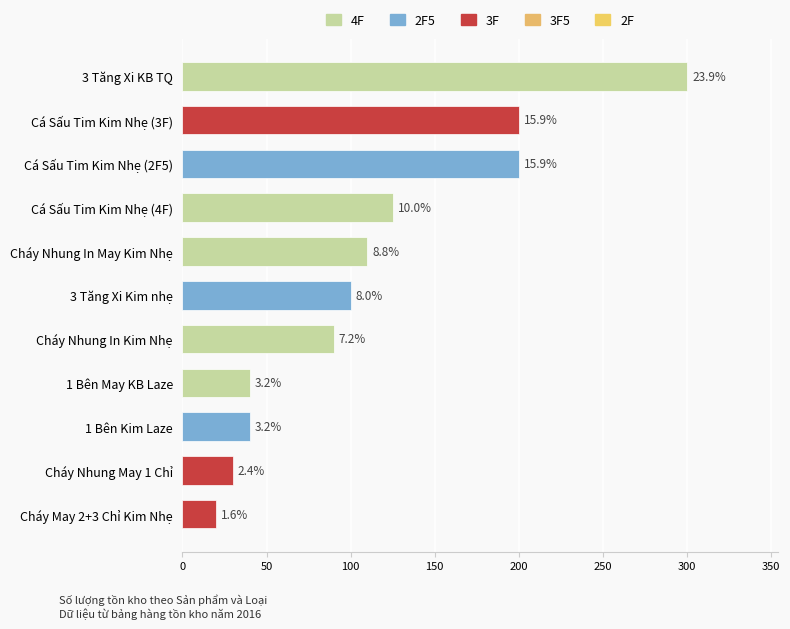

Does the chart contain any negative values?

No